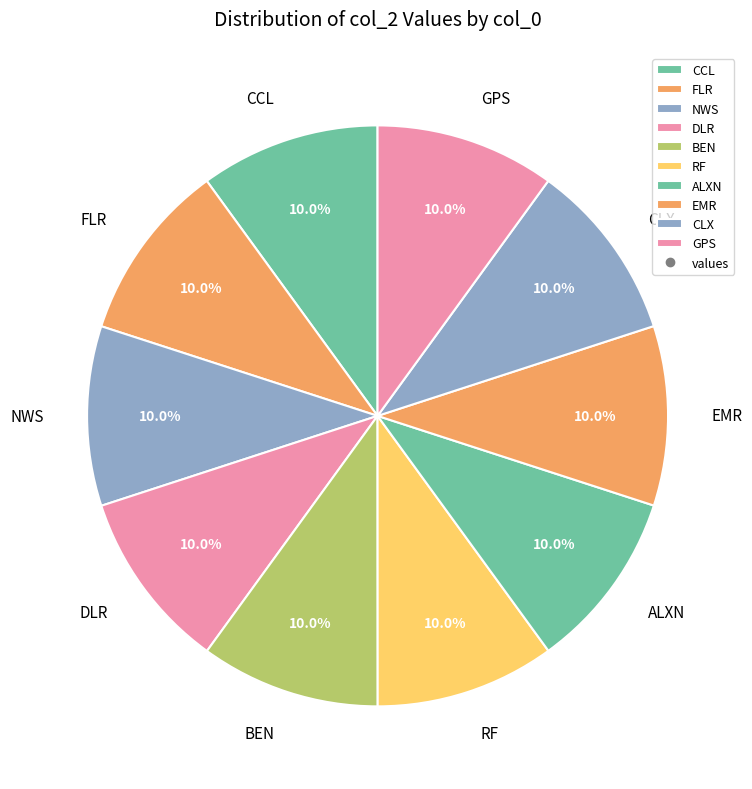

What percentage is the CLX slice, to the nearest percent?

10%